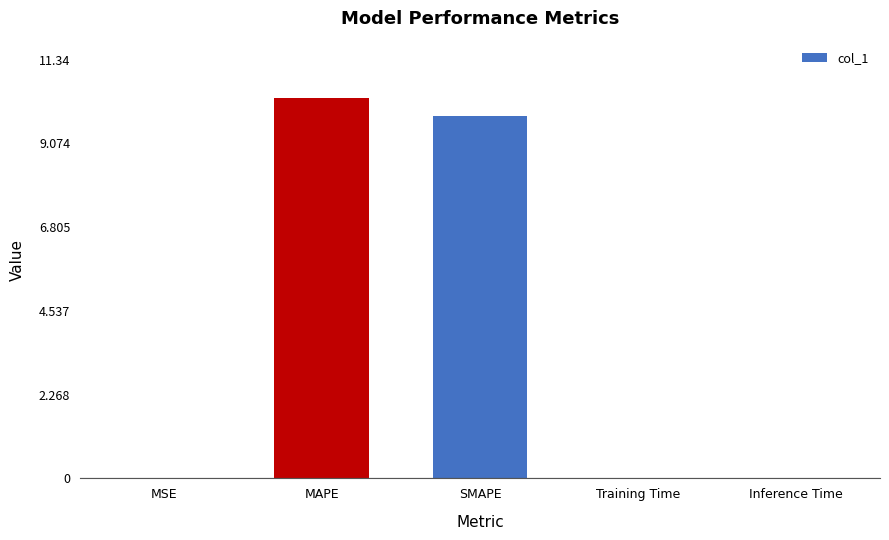

What is the sum of all values?

20.1